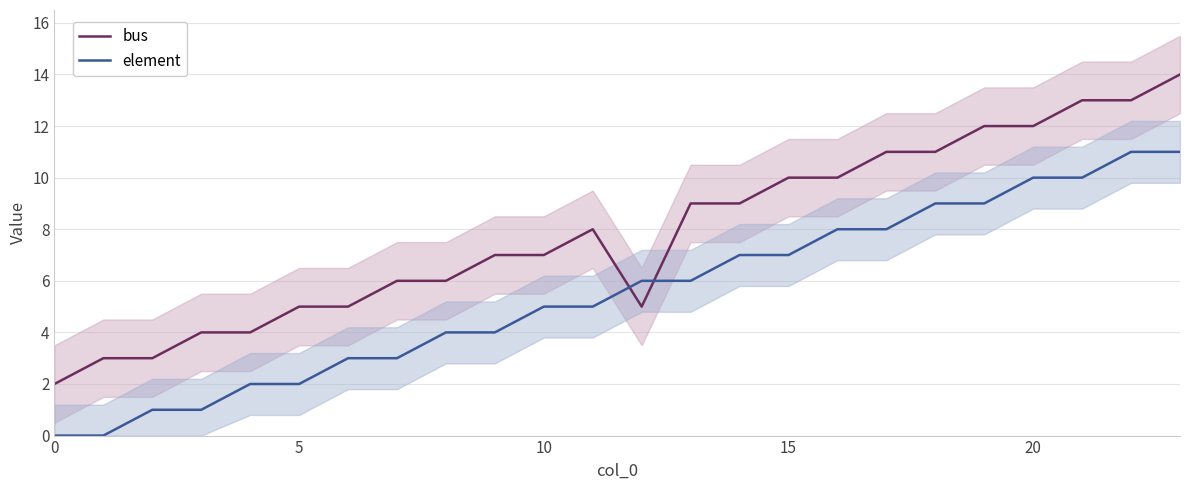

What is the value of the bus point at the 2nd from the left?

3